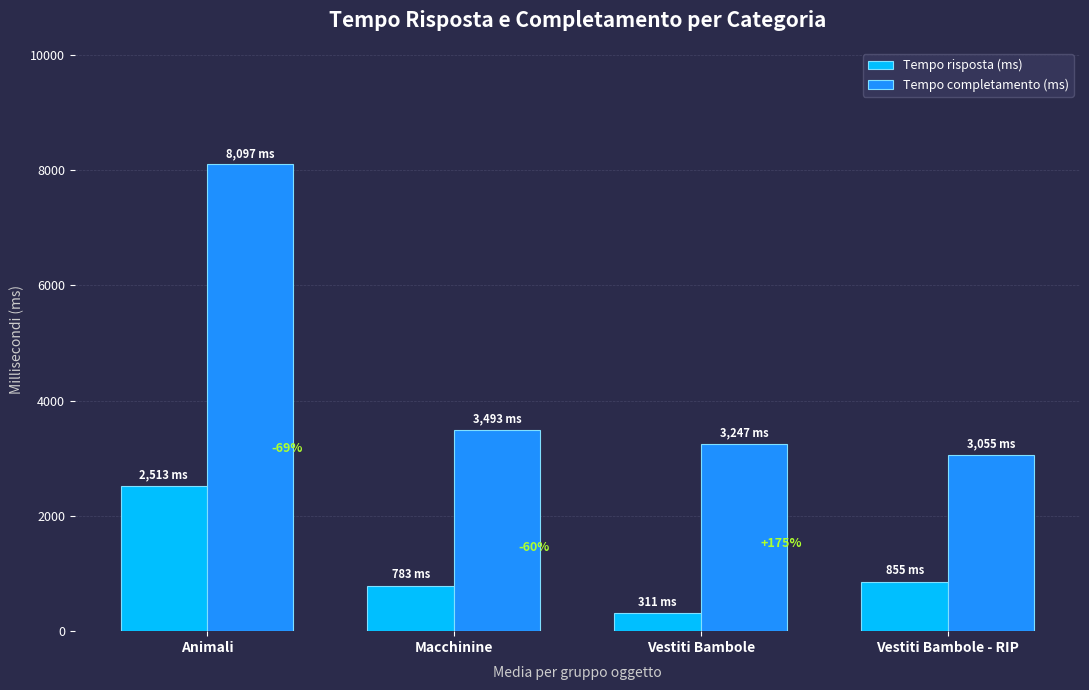

What is the difference between the highest and lowest values at Vestiti Bambole - RIP?

2199.3